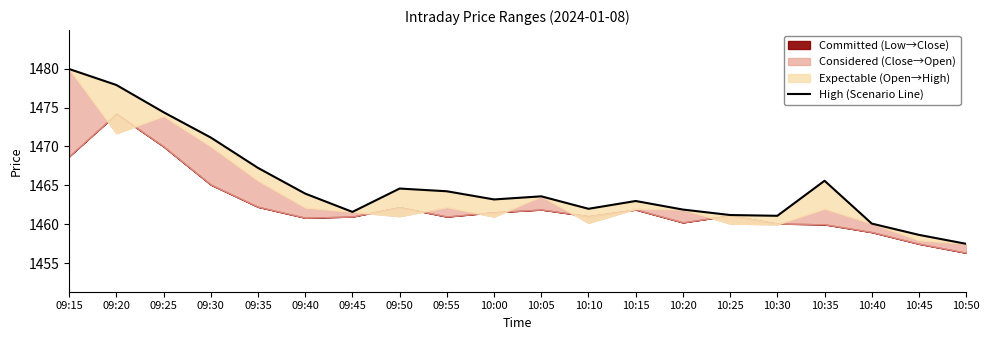

List the labels in order of value, largest first.

09:15, 09:20, 09:25, 09:30, 09:35, 10:35, 09:50, 09:55, 09:40, 10:05, 10:00, 10:15, 10:10, 10:20, 09:45, 10:25, 10:30, 10:40, 10:45, 10:50